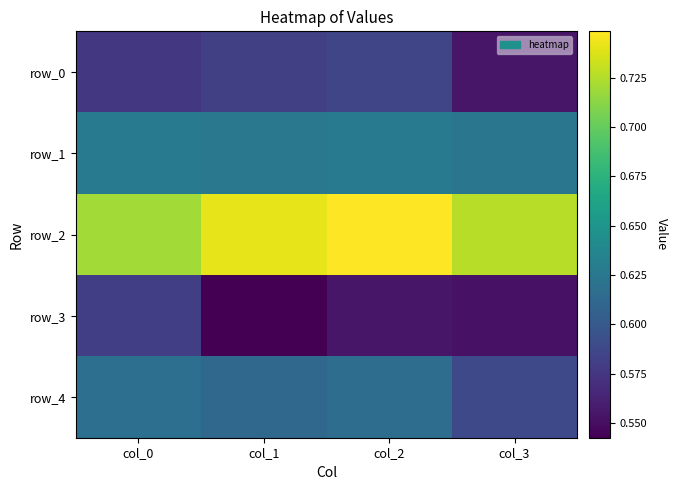

What value does the row_1 series have at col_2?

0.6